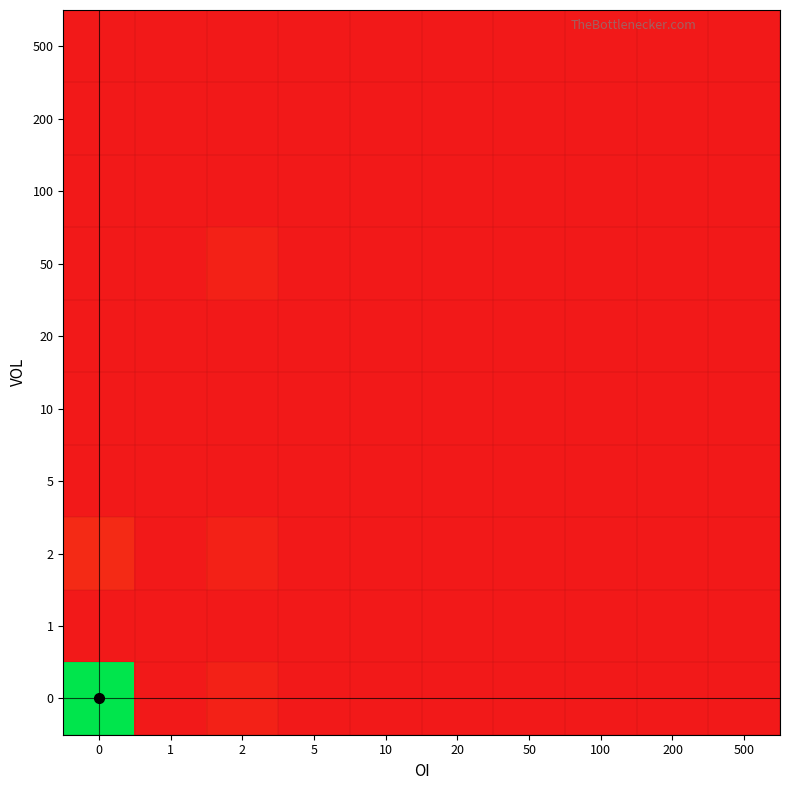

Between 10 and 100, which series saw the biggest shift?

500